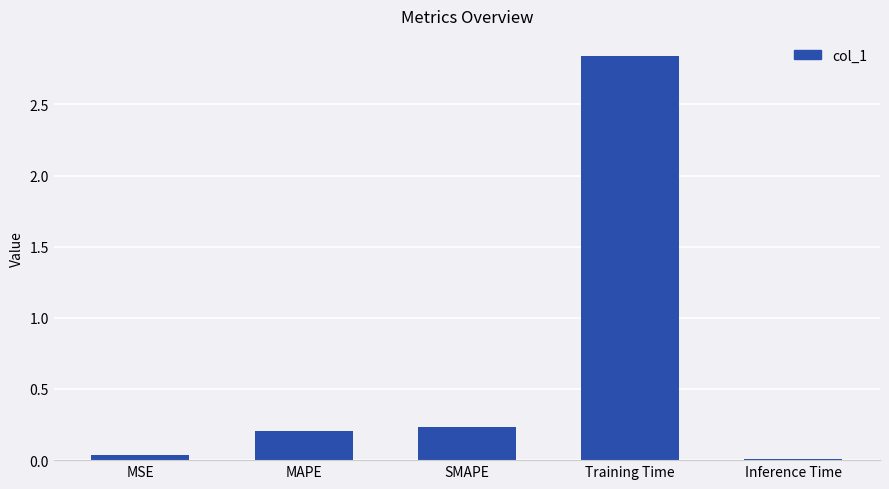

What is the sum of all values?

3.3